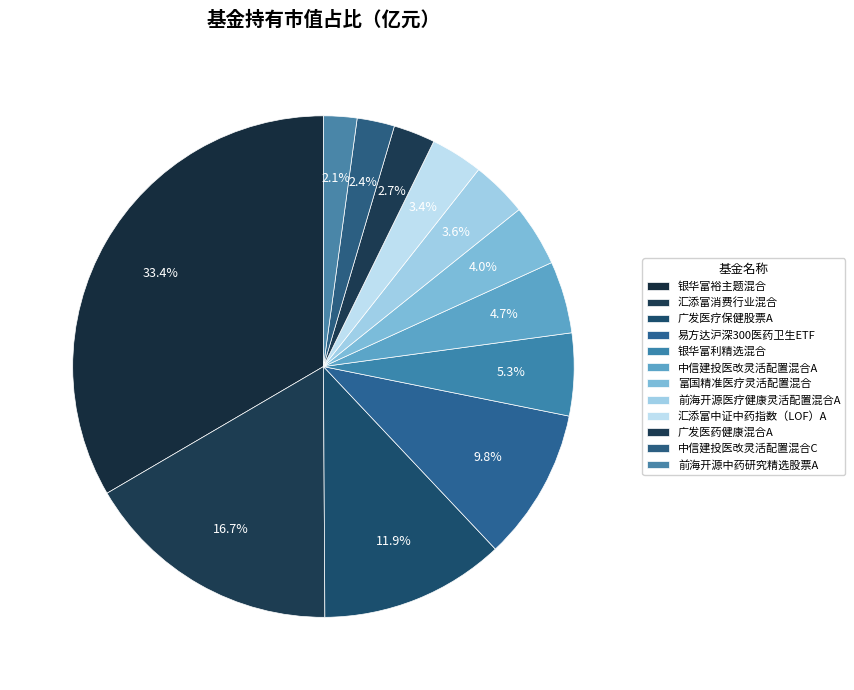

To the nearest percent, what percentage of the pie is 易方达沪深300医药卫生ETF?

10%